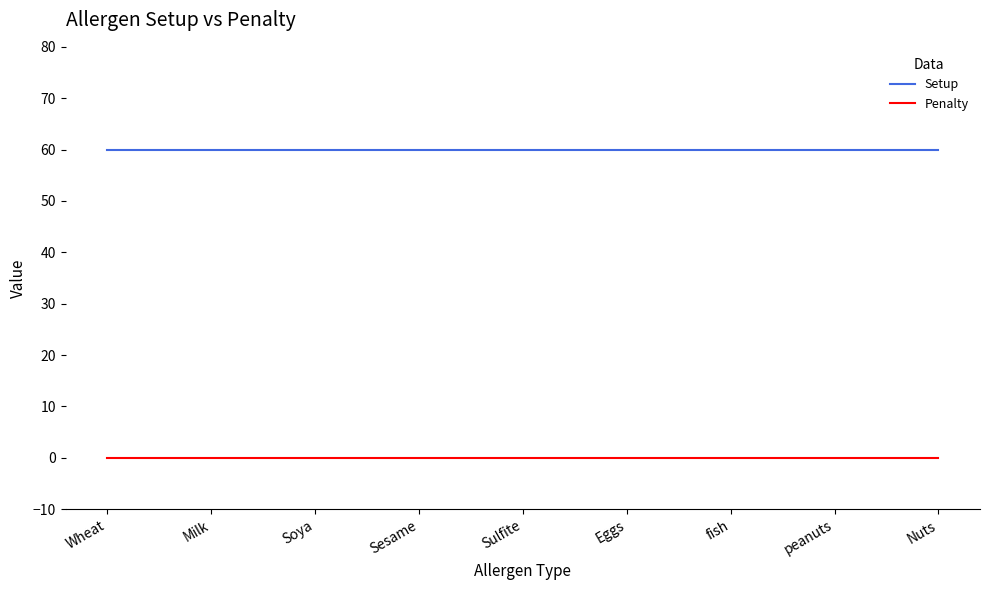

The value of Setup at Sulfite is 60. True or false?

True